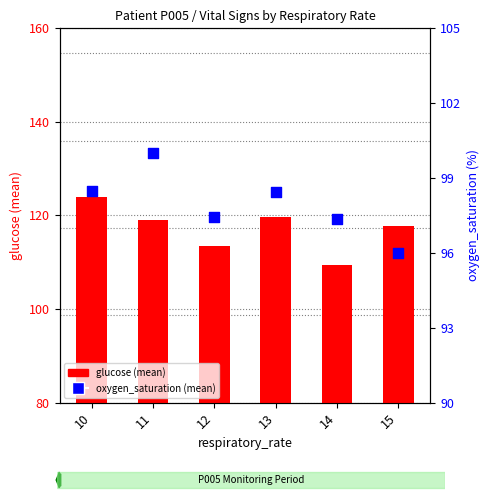

Which series reaches the maximum Y coordinate?

glucose (mean)